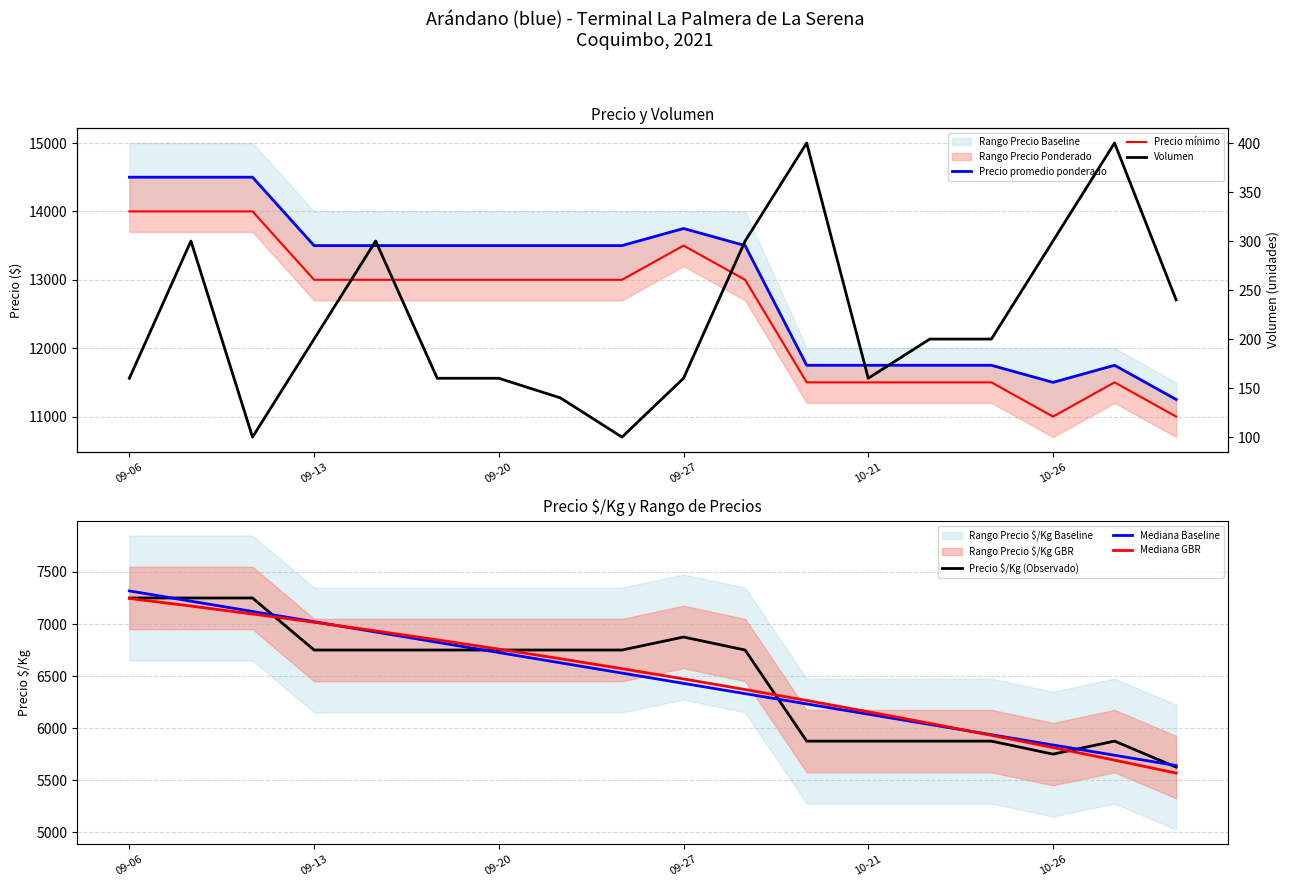

True or false: Precio mínimo and Volumen intersect in this chart.

False